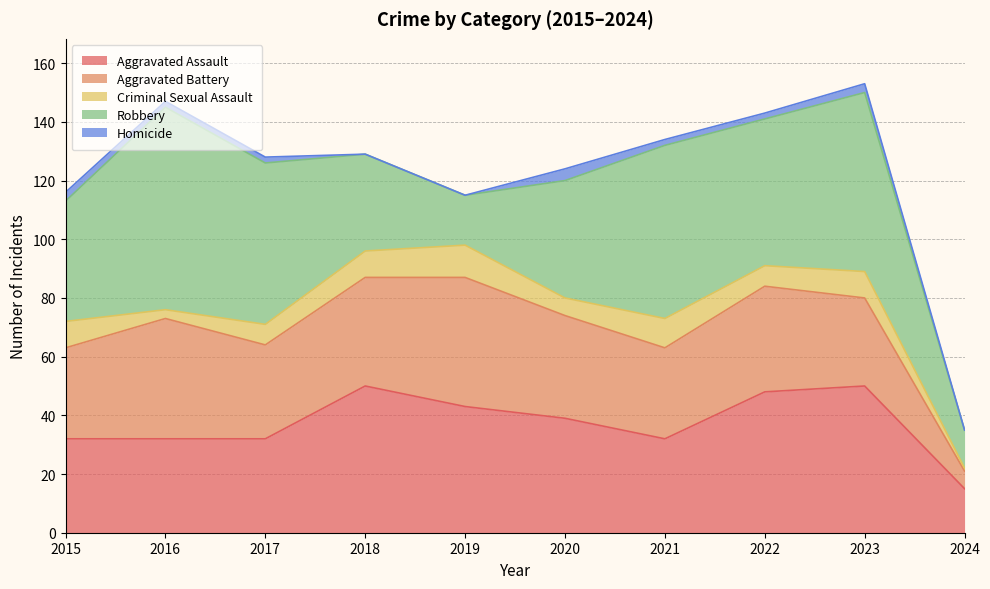

Rank the series by their maximum value, from lowest to highest.

Homicide, Criminal Sexual Assault, Aggravated Battery, Aggravated Assault, Robbery